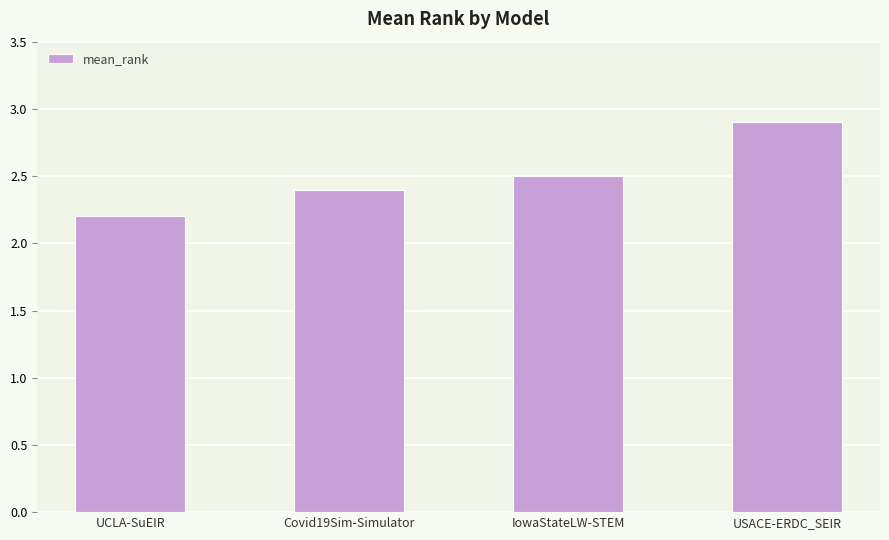

What is the difference between the values at IowaStateLW-STEM and Covid19Sim-Simulator?

0.1